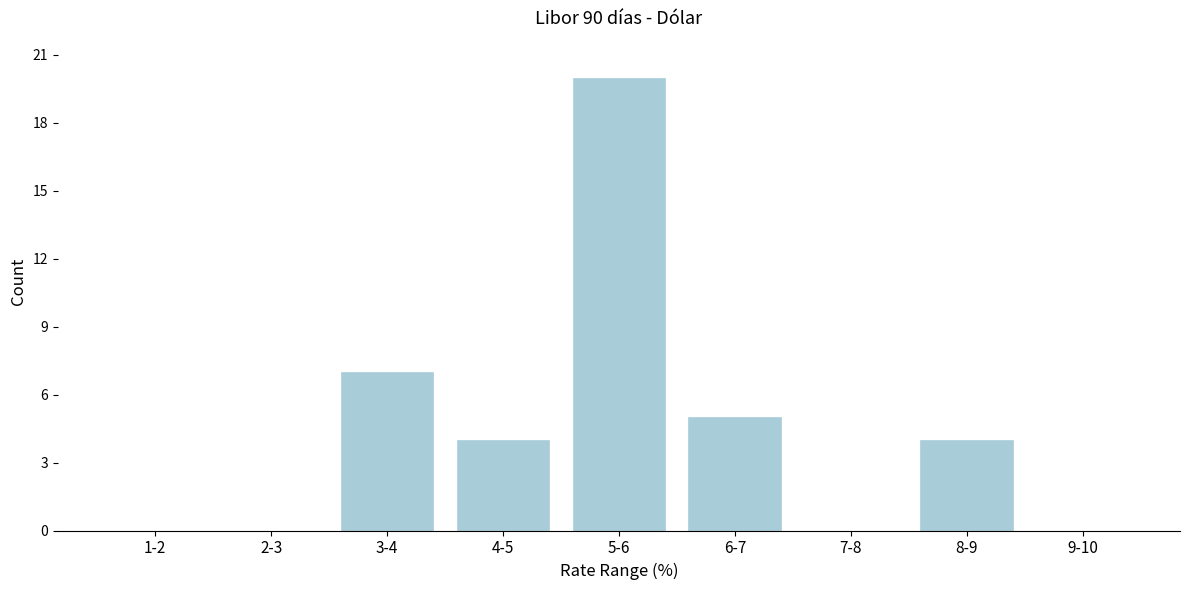

Reading left to right, extract all data points from this chart.

1-2=0	2-3=0	3-4=7	4-5=4	5-6=20	6-7=5	7-8=0	8-9=4	9-10=0